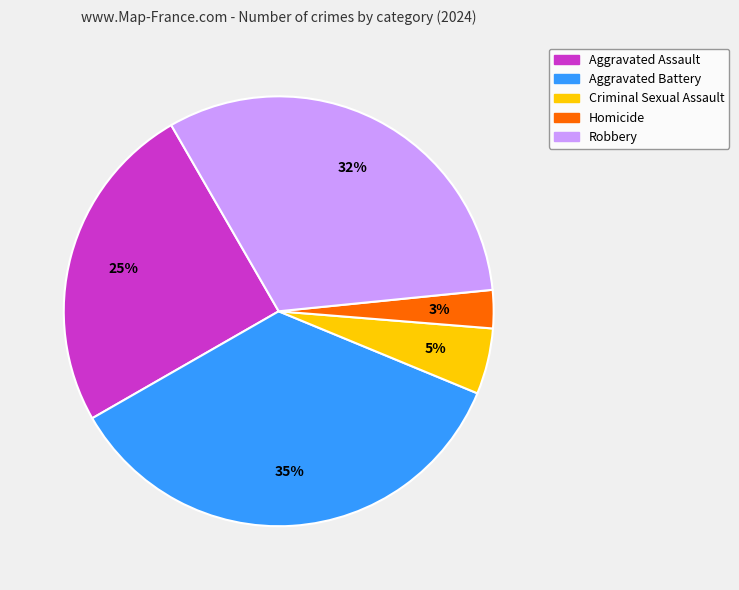

What percentage is the Aggravated Battery slice, to the nearest percent?

35%